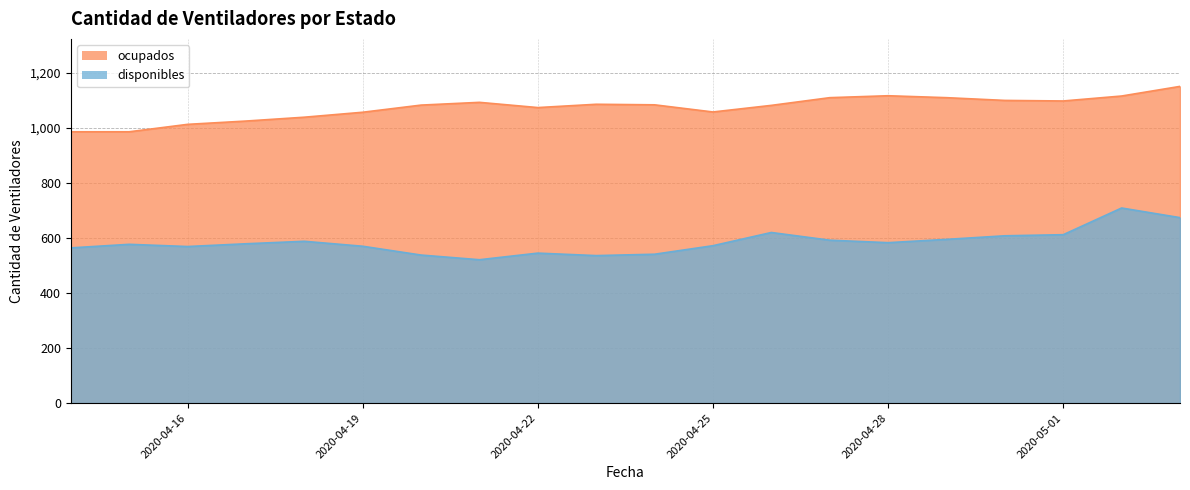

Count the number of categories in the chart.

20